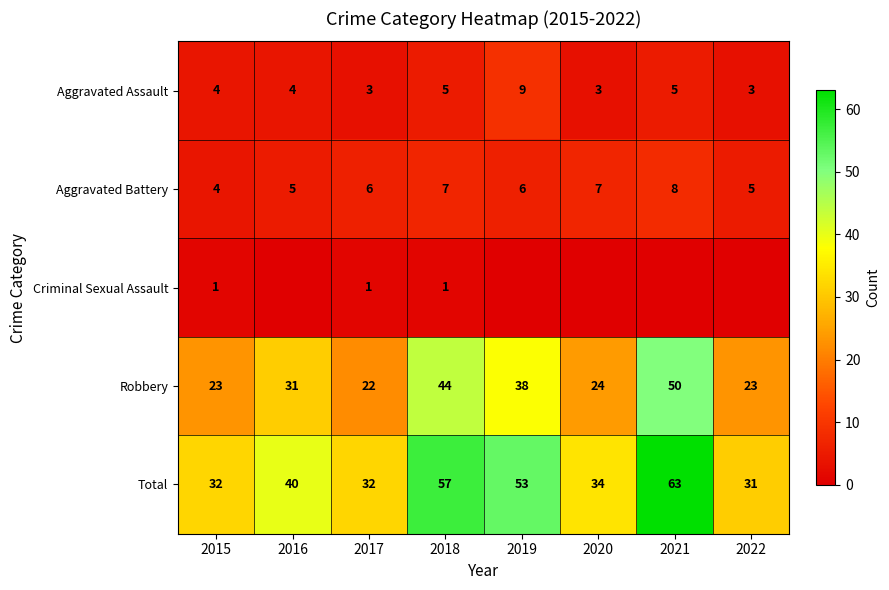

What is the total value across all series at 2020?

68